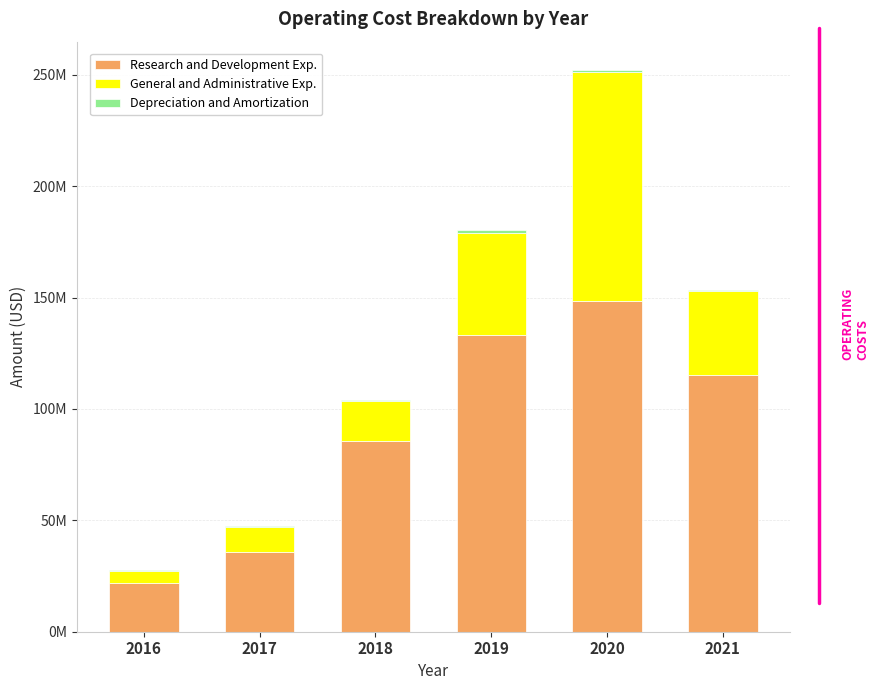

Are the bars grouped side by side (vs. stacked)?

No